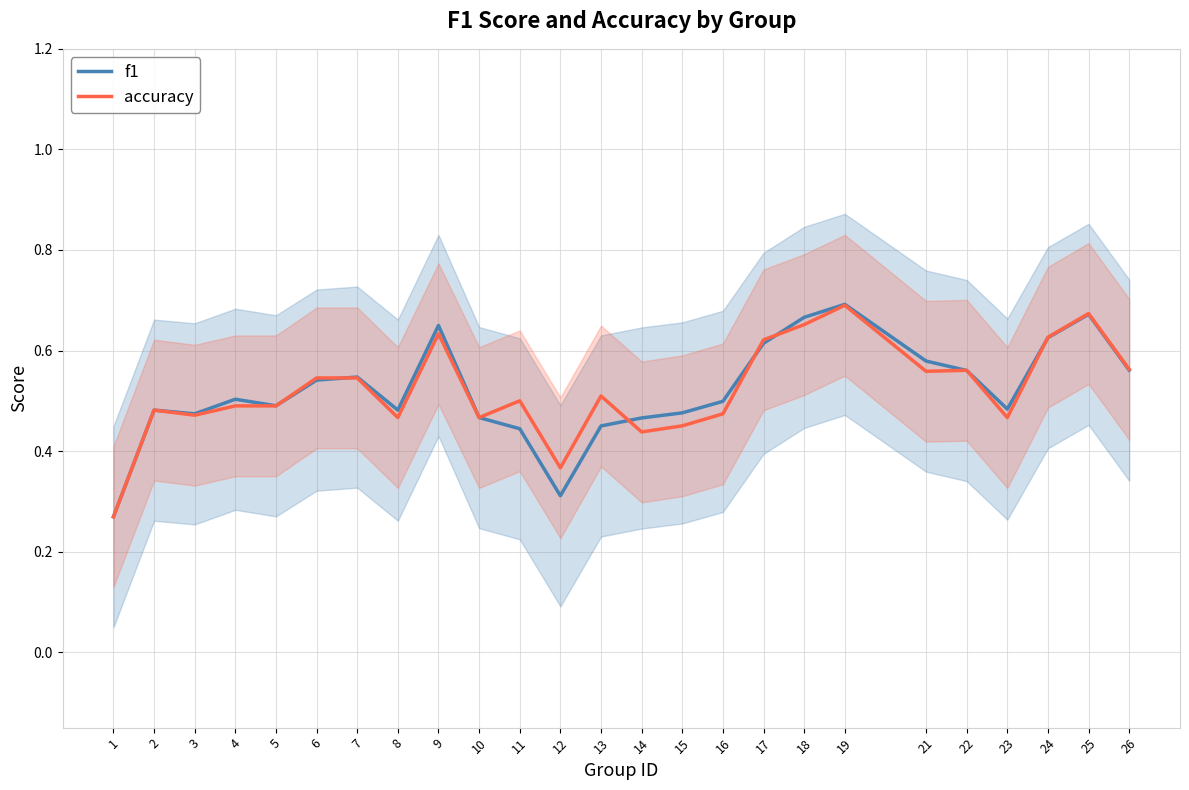

Rank the categories by f1 value from highest to lowest.

19, 25, 18, 9, 24, 17, 21, 26, 22, 7, 6, 4, 16, 5, 23, 2, 8, 15, 3, 10, 14, 13, 11, 12, 1